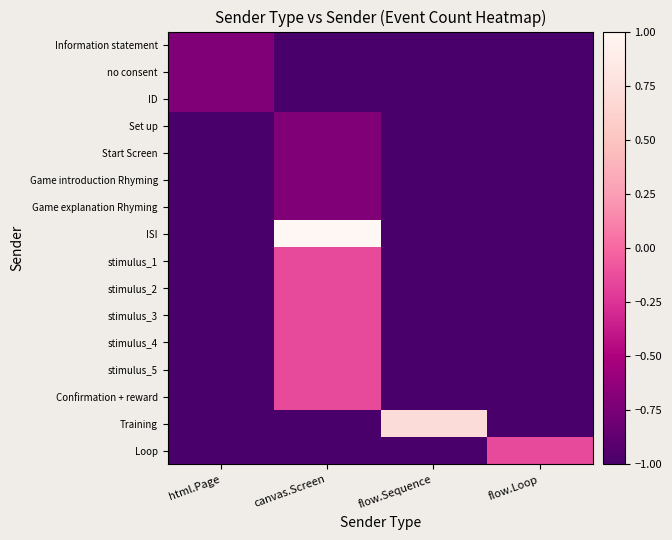

What is the total value across all series at flow.Sequence?

-14.3